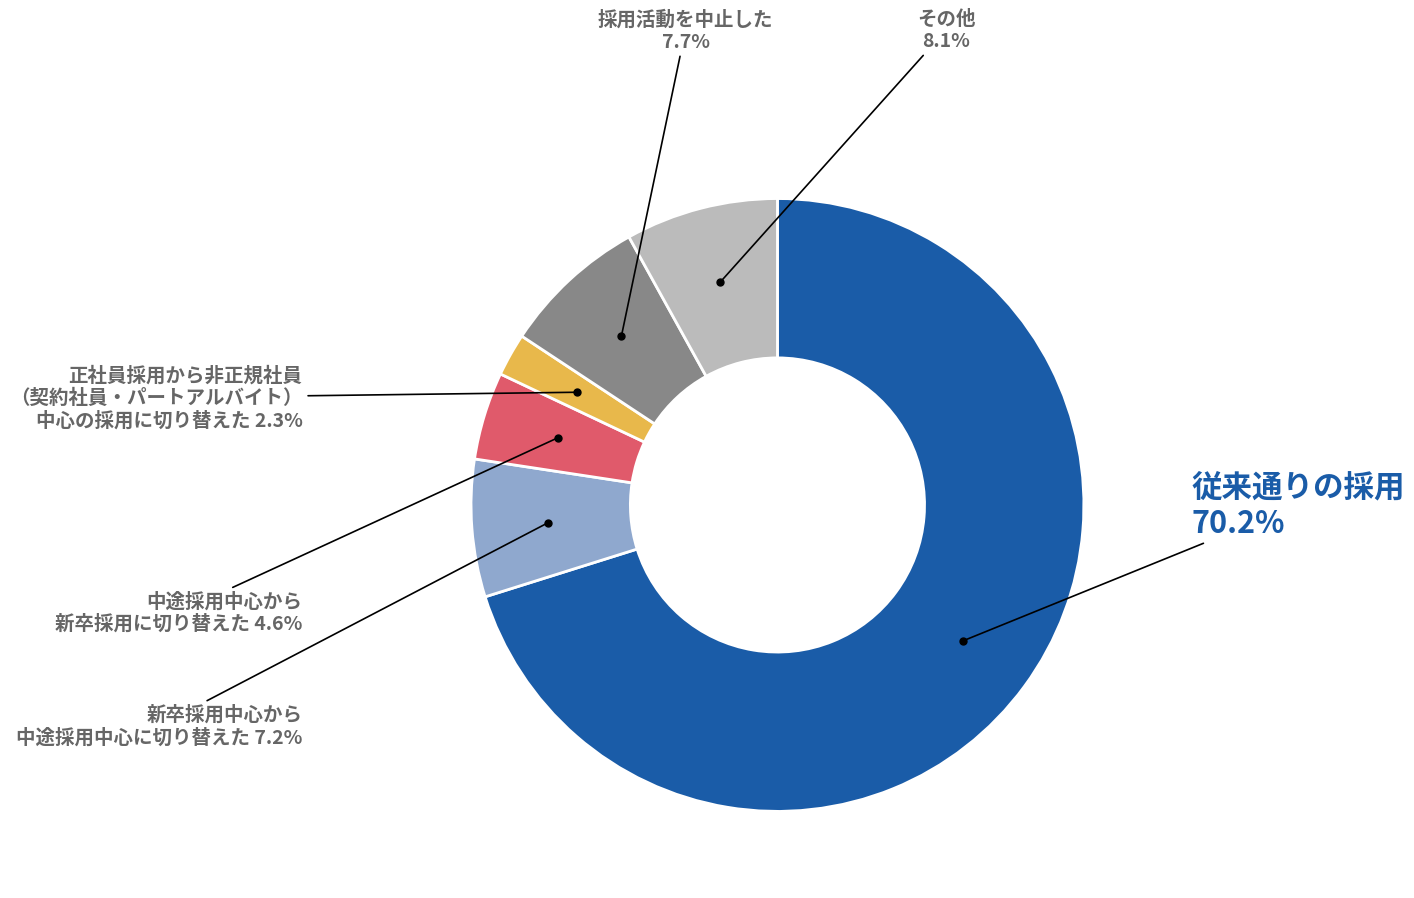

Is there any slice that represents more than half of the pie?

Yes